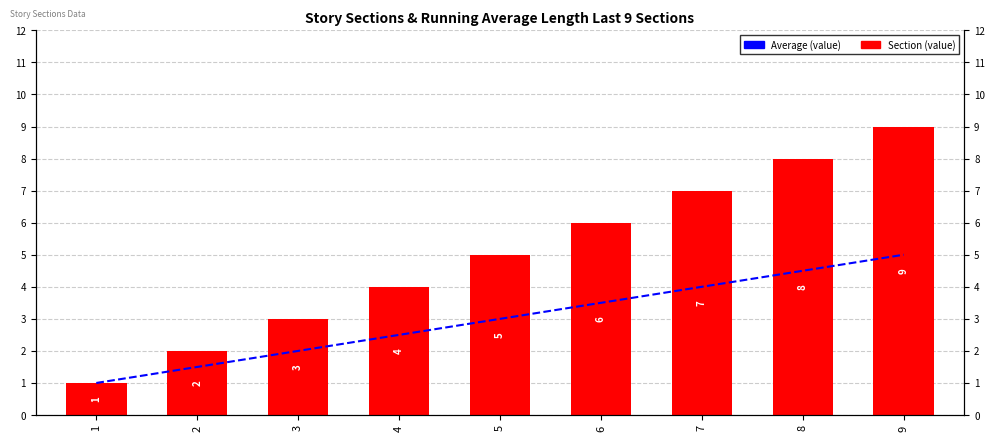

At which label is Section (value) closest to 5?

5